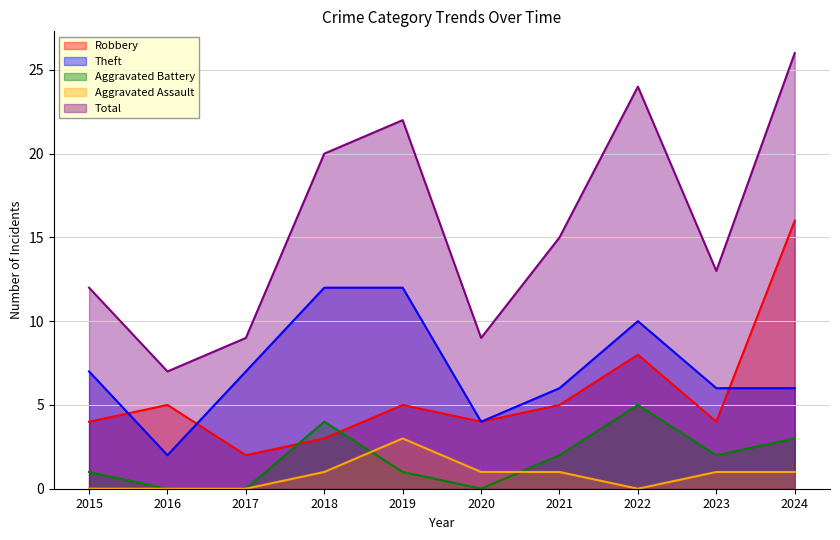

Reading left to right, extract all data points from this chart.

Robbery: 2015=4	2016=5	2017=2	2018=3	2019=5	2020=4	2021=5	2022=8	2023=4	2024=16
Theft: 2015=7	2016=2	2017=7	2018=12	2019=12	2020=4	2021=6	2022=10	2023=6	2024=6
Aggravated Battery: 2015=1	2016=0	2017=0	2018=4	2019=1	2020=0	2021=2	2022=5	2023=2	2024=3
Aggravated Assault: 2015=0	2016=0	2017=0	2018=1	2019=3	2020=1	2021=1	2022=0	2023=1	2024=1
Total: 2015=12	2016=7	2017=9	2018=20	2019=22	2020=9	2021=15	2022=24	2023=13	2024=26